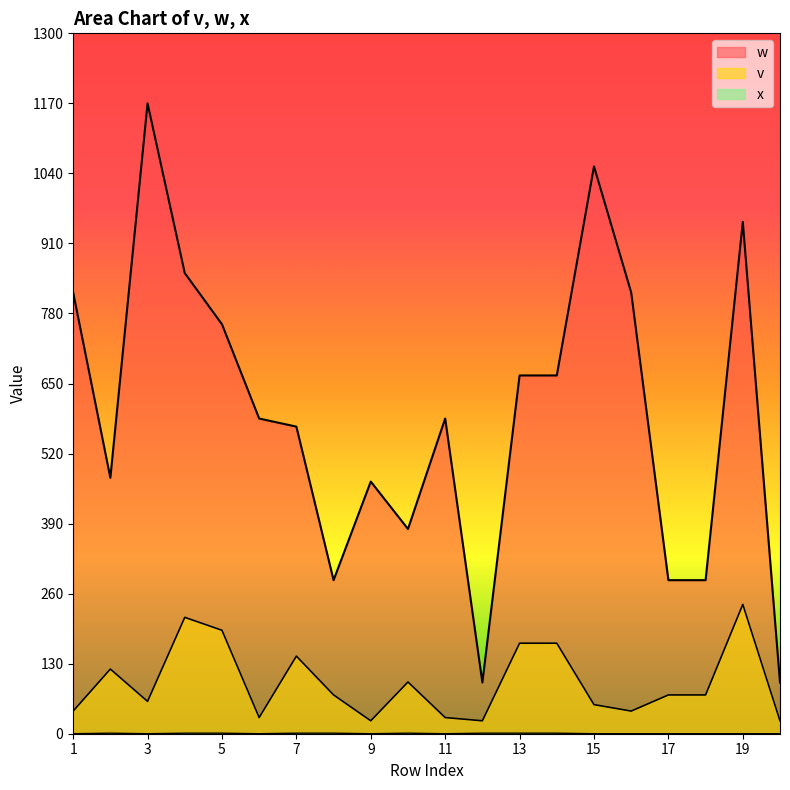

What are all the series names shown in the legend?

w, v, x